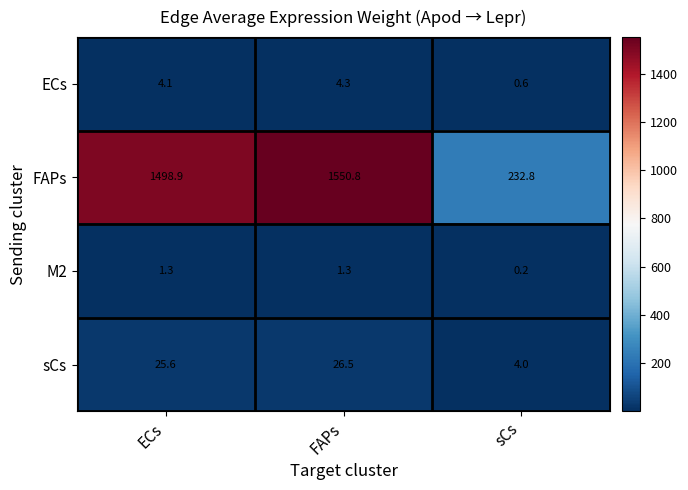

The value of ECs at sCs is 0.3. True or false?

False